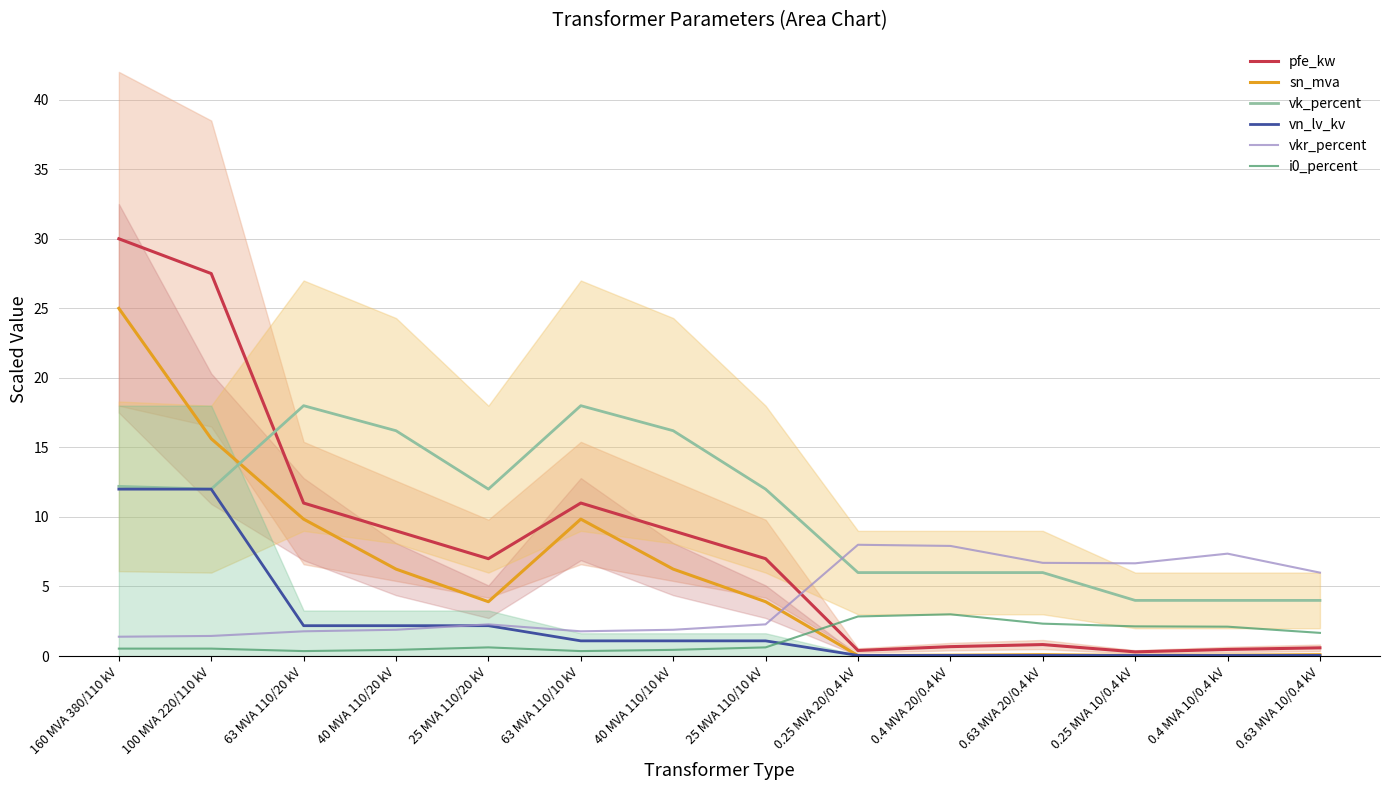

What is the label of the 14th point from the left?

0.63 MVA 10/0.4 kV